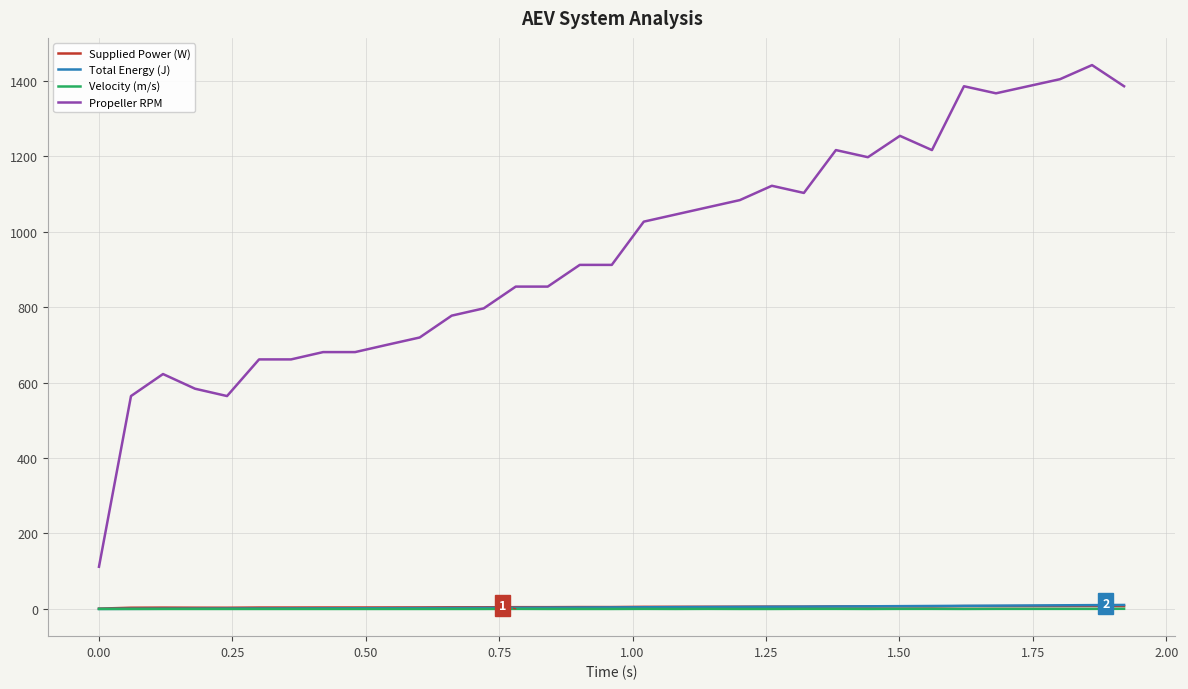

What is the greatest value displayed?

1441.0